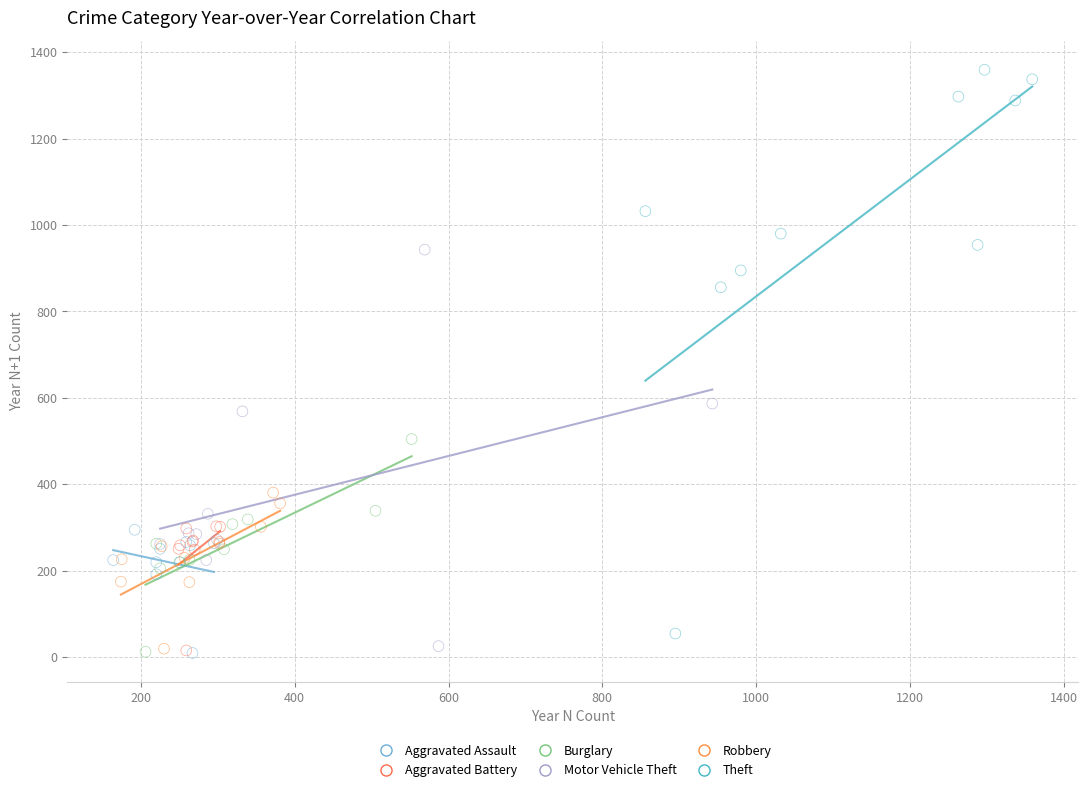

Which series has the widest spread of Y values?

Theft